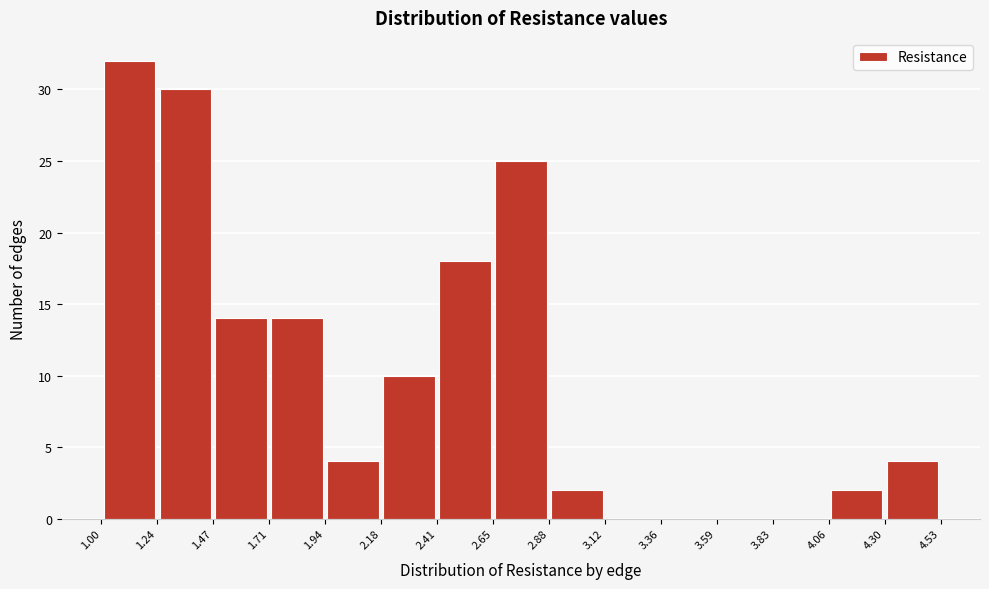

Reading left to right, list every bar in this chart as the range it spans on the x-axis followed by its height. The values are not printed on the chart, so give them approximately, as read against the axis.

1.00 to 1.24: 32
1.24 to 1.47: 30
1.47 to 1.71: 14
1.71 to 1.94: 14
1.94 to 2.18: 4
2.18 to 2.41: 10
2.41 to 2.65: 18
2.65 to 2.88: 25
2.88 to 3.12: 2
3.12 to 3.36: 0
3.36 to 3.59: 0
3.59 to 3.83: 0
3.83 to 4.06: 0
4.06 to 4.30: 2
4.30 to 4.53: 4